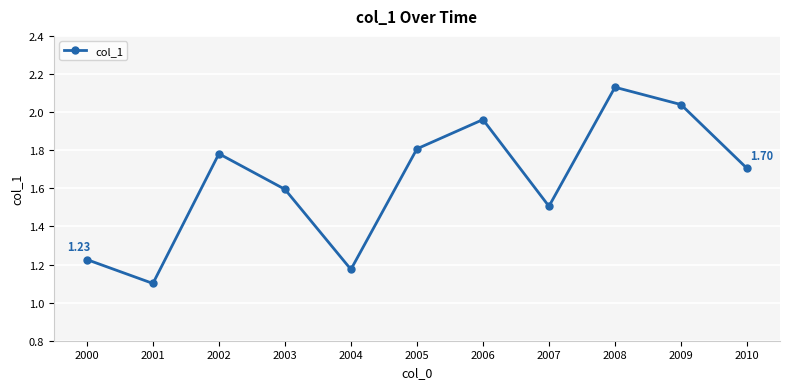

Rank the categories by value from highest to lowest.

2008, 2009, 2006, 2005, 2002, 2010, 2003, 2007, 2000, 2004, 2001